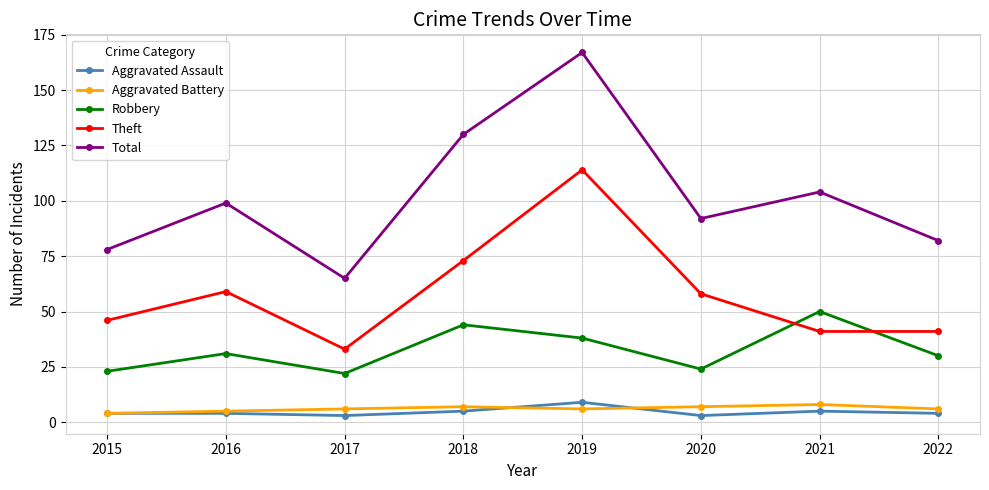

What is the spread (max minus min) of values at 2021?

99